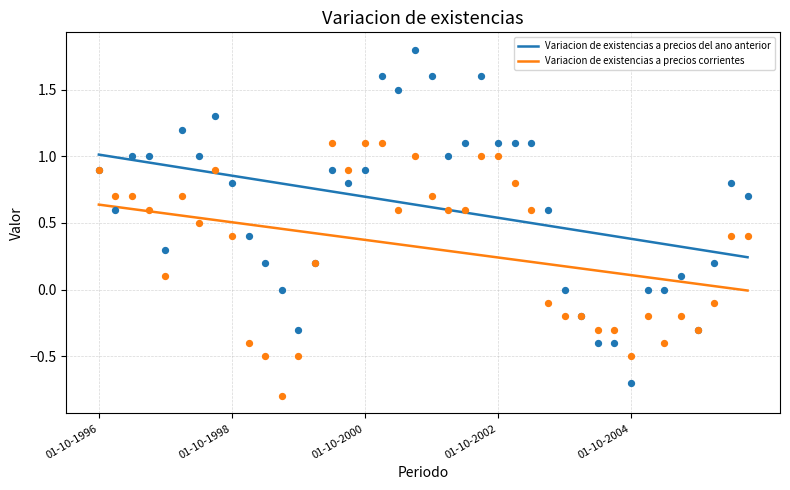

Which series has the widest spread of Y values?

Variacion de existencias a precios del ano anterior